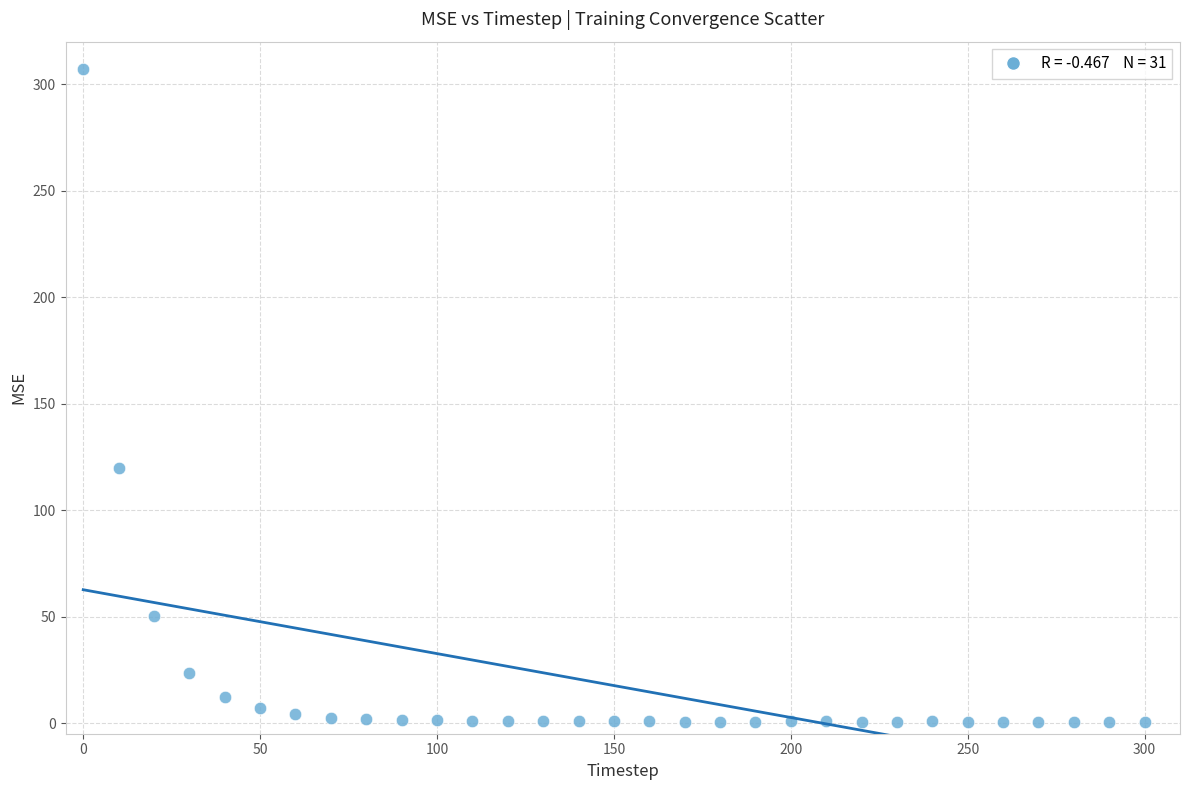

What Y value in the scatter plot is closest to 153?

120.0